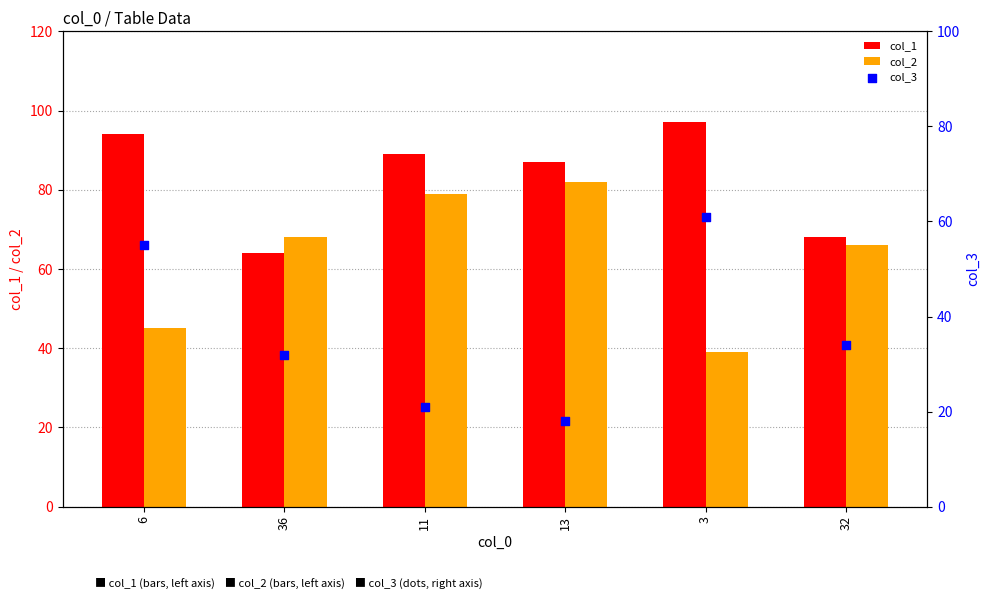

What are all the series names shown in the legend?

col_1, col_2, col_3